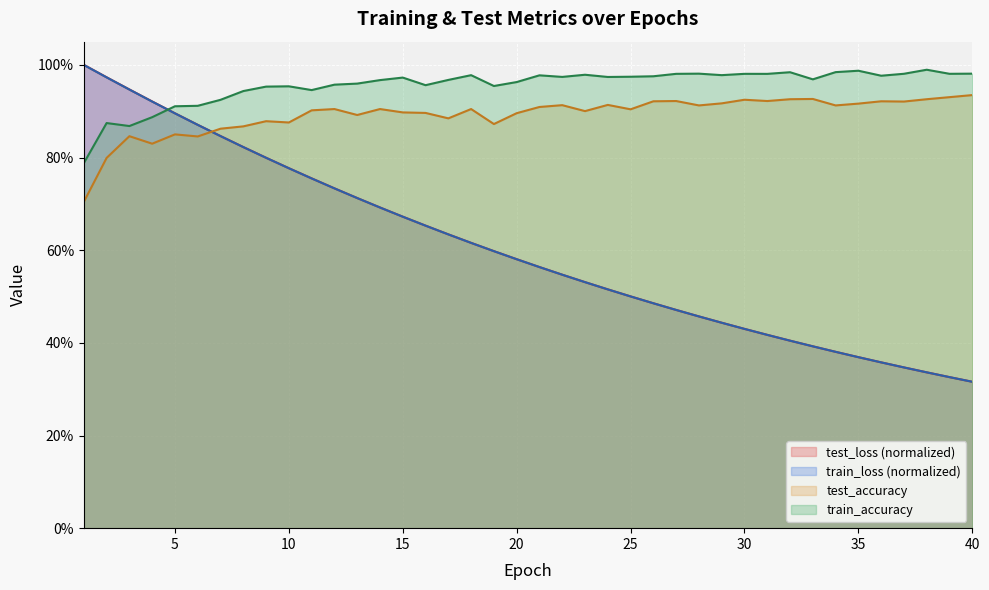

At which label is test_accuracy closest to 0?

1